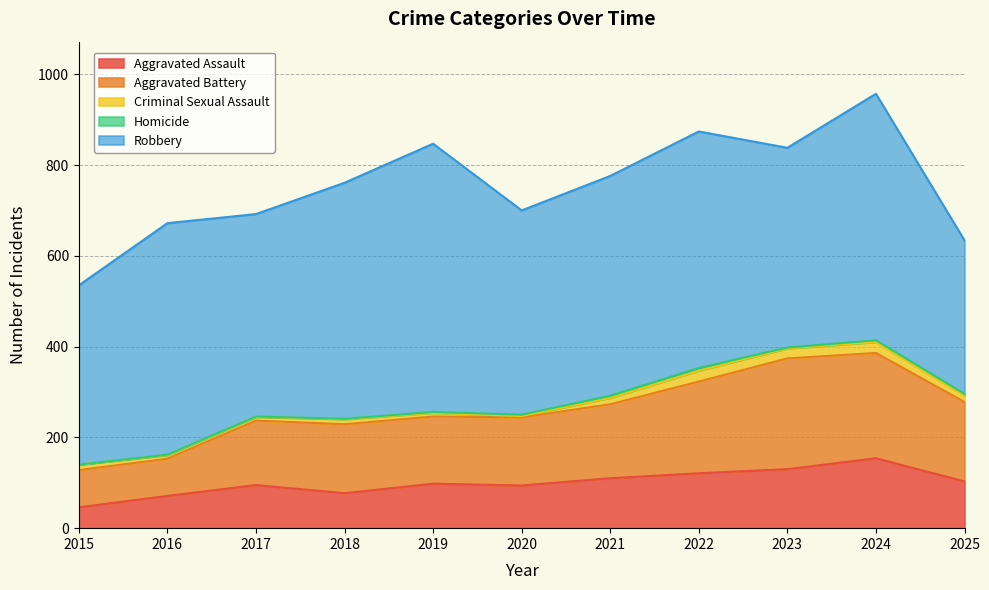

What is the difference between the Aggravated Assault values at 2019 and 2016?

27